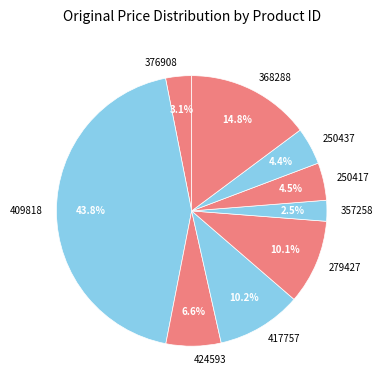

Between 417757 and 424593, which is larger?

417757